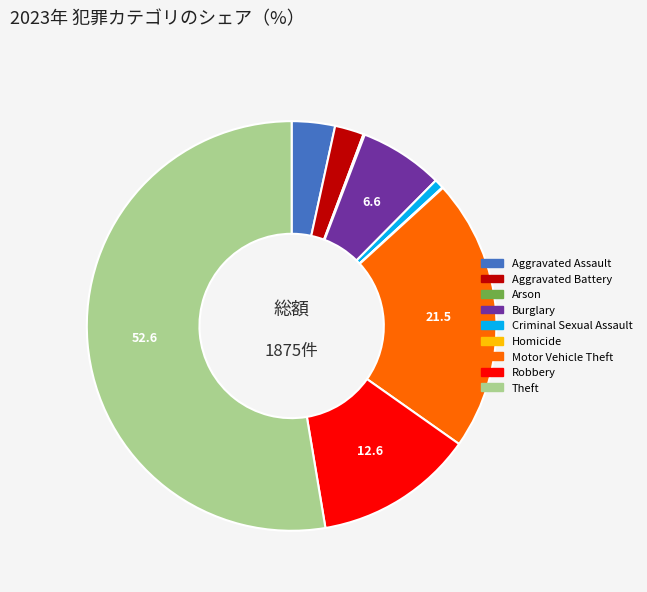

Which category accounts for the majority?

Theft